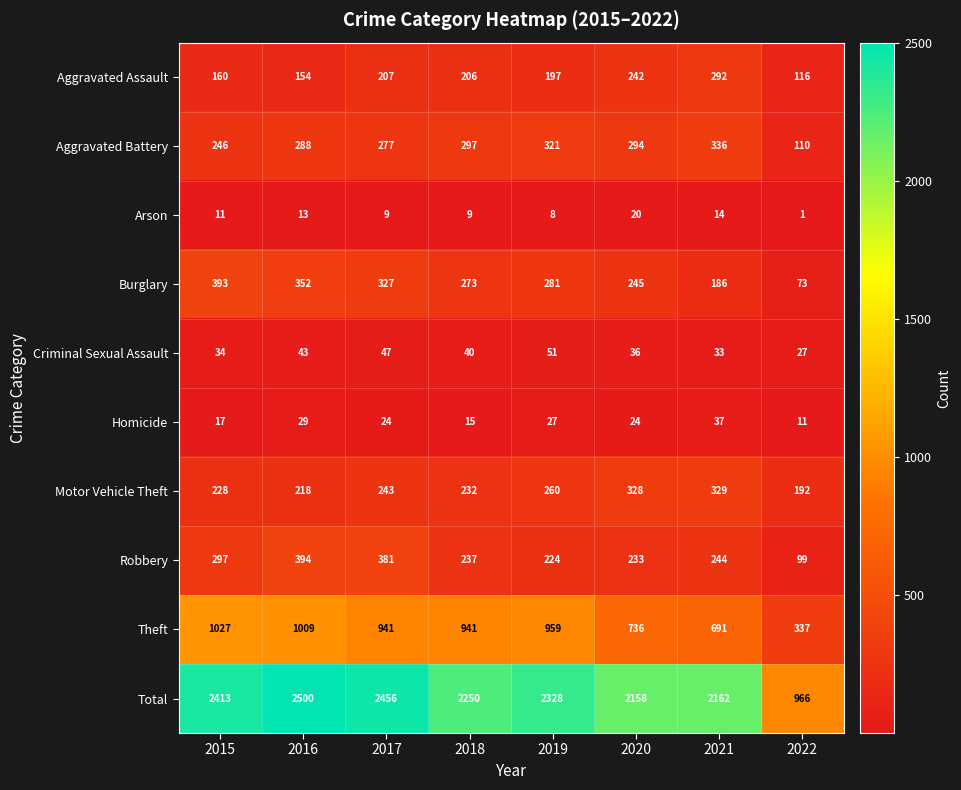

How many data points in Homicide are less than 24?

3